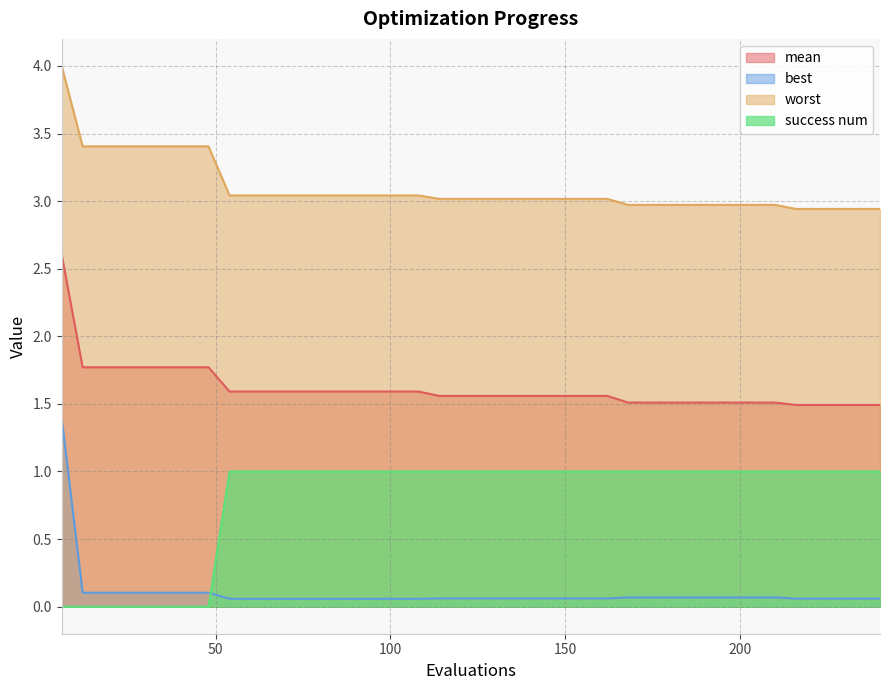

Reading left to right, list all the values displayed in this chart.

mean: 2.6	1.8	1.8	1.8	1.8	1.8	1.8	1.8	1.6	1.6	1.6	1.6	1.6	1.6	1.6	1.6	1.6	1.6	1.6	1.6	1.6	1.6	1.6	1.6	1.6	1.6	1.6	1.5	1.5	1.5	1.5	1.5	1.5	1.5	1.5	1.5	1.5	1.5	1.5	1.5
best: 1.4	0.1	0.1	0.1	0.1	0.1	0.1	0.1	0.1	0.1	0.1	0.1	0.1	0.1	0.1	0.1	0.1	0.1	0.1	0.1	0.1	0.1	0.1	0.1	0.1	0.1	0.1	0.1	0.1	0.1	0.1	0.1	0.1	0.1	0.1	0.1	0.1	0.1	0.1	0.1
worst: 4.0	3.4	3.4	3.4	3.4	3.4	3.4	3.4	3.0	3.0	3.0	3.0	3.0	3.0	3.0	3.0	3.0	3.0	3.0	3.0	3.0	3.0	3.0	3.0	3.0	3.0	3.0	3.0	3.0	3.0	3.0	3.0	3.0	3.0	3.0	2.9	2.9	2.9	2.9	2.9
success num: 0.0	0.0	0.0	0.0	0.0	0.0	0.0	0.0	1.0	1.0	1.0	1.0	1.0	1.0	1.0	1.0	1.0	1.0	1.0	1.0	1.0	1.0	1.0	1.0	1.0	1.0	1.0	1.0	1.0	1.0	1.0	1.0	1.0	1.0	1.0	1.0	1.0	1.0	1.0	1.0